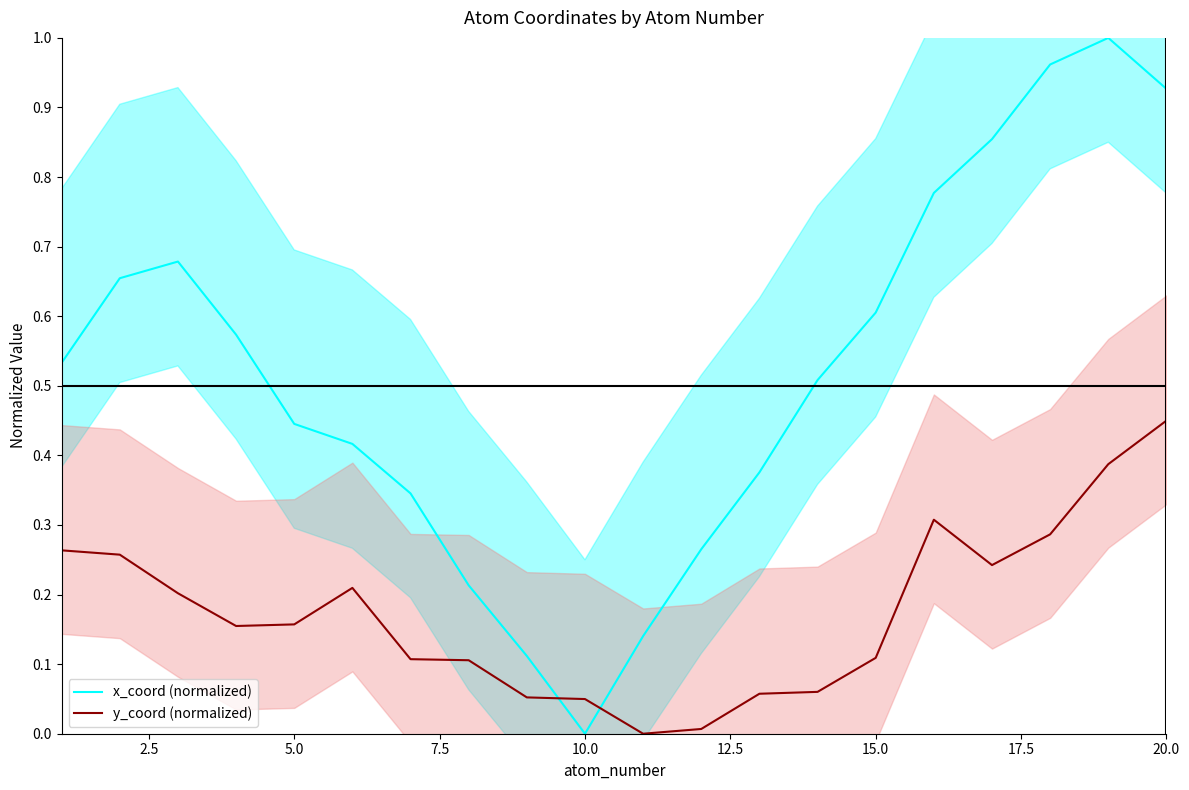

Which series ends up on top after the final intersection of y_coord (normalized) and x_coord (normalized)?

y_coord (normalized)